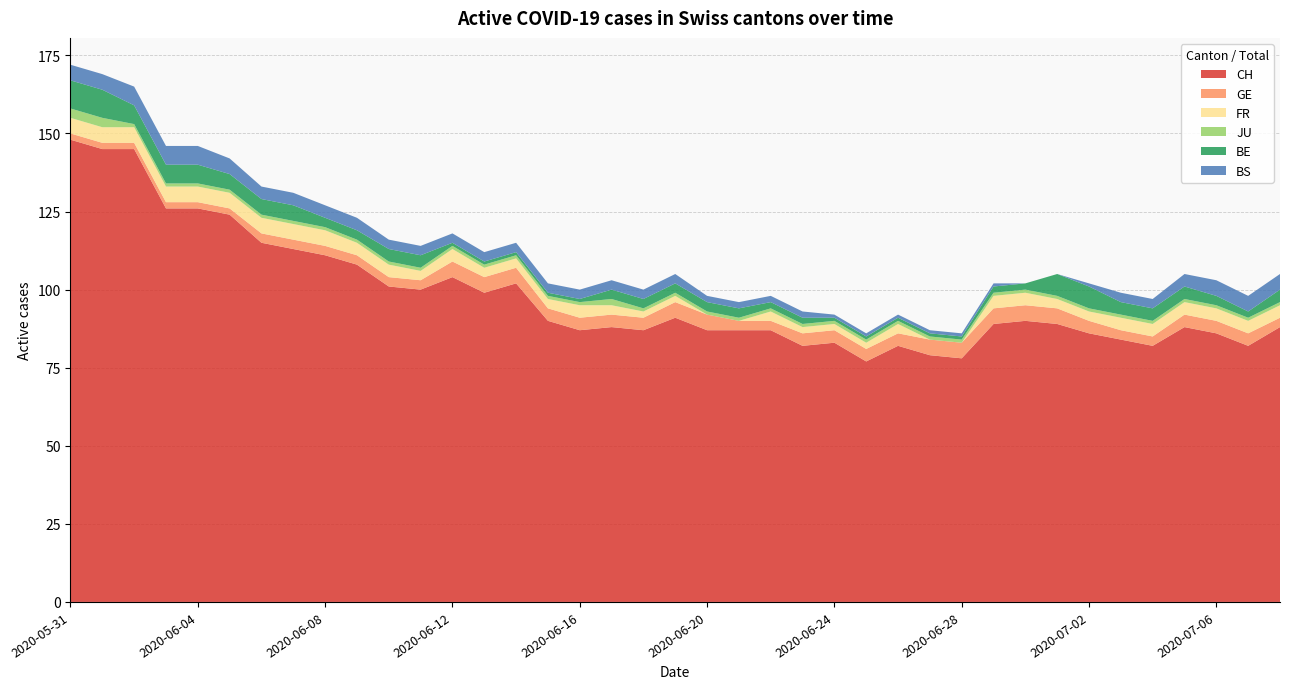

Reading left to right, transcribe all the data shown in this chart.

CH: 2020-05-31=148	2020-06-01=145	2020-06-02=145	2020-06-03=126	2020-06-04=126	2020-06-05=124	2020-06-06=115	2020-06-07=113	2020-06-08=111	2020-06-09=108	2020-06-10=101	2020-06-11=100	2020-06-12=104	2020-06-13=99	2020-06-14=102	2020-06-15=90	2020-06-16=87	2020-06-17=88	2020-06-18=87	2020-06-19=91	2020-06-20=87	2020-06-21=87	2020-06-22=87	2020-06-23=82	2020-06-24=83	2020-06-25=77	2020-06-26=82	2020-06-27=79	2020-06-28=78	2020-06-29=89	2020-06-30=90	2020-07-01=89	2020-07-02=86	2020-07-03=84	2020-07-04=82	2020-07-05=88	2020-07-06=86	2020-07-07=82	2020-07-08=88
GE: 2020-05-31=2	2020-06-01=2	2020-06-02=2	2020-06-03=2	2020-06-04=2	2020-06-05=2	2020-06-06=3	2020-06-07=3	2020-06-08=3	2020-06-09=3	2020-06-10=3	2020-06-11=3	2020-06-12=5	2020-06-13=5	2020-06-14=5	2020-06-15=4	2020-06-16=4	2020-06-17=4	2020-06-18=4	2020-06-19=5	2020-06-20=5	2020-06-21=3	2020-06-22=3	2020-06-23=4	2020-06-24=4	2020-06-25=4	2020-06-26=4	2020-06-27=5	2020-06-28=5	2020-06-29=5	2020-06-30=5	2020-07-01=5	2020-07-02=4	2020-07-03=3	2020-07-04=3	2020-07-05=4	2020-07-06=4	2020-07-07=4	2020-07-08=3
FR: 2020-05-31=5	2020-06-01=5	2020-06-02=5	2020-06-03=5	2020-06-04=5	2020-06-05=5	2020-06-06=5	2020-06-07=5	2020-06-08=5	2020-06-09=4	2020-06-10=4	2020-06-11=3	2020-06-12=4	2020-06-13=3	2020-06-14=3	2020-06-15=3	2020-06-16=4	2020-06-17=3	2020-06-18=2	2020-06-19=2	2020-06-20=0	2020-06-21=0	2020-06-22=3	2020-06-23=2	2020-06-24=2	2020-06-25=2	2020-06-26=3	2020-06-27=0	2020-06-28=0	2020-06-29=4	2020-06-30=4	2020-07-01=3	2020-07-02=3	2020-07-03=4	2020-07-04=4	2020-07-05=4	2020-07-06=4	2020-07-07=4	2020-07-08=4
JU: 2020-05-31=3	2020-06-01=3	2020-06-02=1	2020-06-03=1	2020-06-04=1	2020-06-05=1	2020-06-06=1	2020-06-07=1	2020-06-08=1	2020-06-09=1	2020-06-10=1	2020-06-11=1	2020-06-12=1	2020-06-13=1	2020-06-14=1	2020-06-15=1	2020-06-16=1	2020-06-17=2	2020-06-18=1	2020-06-19=1	2020-06-20=1	2020-06-21=1	2020-06-22=1	2020-06-23=1	2020-06-24=1	2020-06-25=1	2020-06-26=1	2020-06-27=1	2020-06-28=1	2020-06-29=1	2020-06-30=1	2020-07-01=1	2020-07-02=1	2020-07-03=1	2020-07-04=1	2020-07-05=1	2020-07-06=1	2020-07-07=1	2020-07-08=1
BE: 2020-05-31=9	2020-06-01=9	2020-06-02=6	2020-06-03=6	2020-06-04=6	2020-06-05=5	2020-06-06=5	2020-06-07=5	2020-06-08=3	2020-06-09=3	2020-06-10=4	2020-06-11=4	2020-06-12=1	2020-06-13=1	2020-06-14=1	2020-06-15=1	2020-06-16=1	2020-06-17=3	2020-06-18=3	2020-06-19=3	2020-06-20=3	2020-06-21=3	2020-06-22=2	2020-06-23=2	2020-06-24=1	2020-06-25=1	2020-06-26=1	2020-06-27=1	2020-06-28=1	2020-06-29=2	2020-06-30=2	2020-07-01=7	2020-07-02=7	2020-07-03=4	2020-07-04=4	2020-07-05=4	2020-07-06=3	2020-07-07=2	2020-07-08=4
BS: 2020-05-31=5	2020-06-01=5	2020-06-02=6	2020-06-03=6	2020-06-04=6	2020-06-05=5	2020-06-06=4	2020-06-07=4	2020-06-08=4	2020-06-09=4	2020-06-10=3	2020-06-11=3	2020-06-12=3	2020-06-13=3	2020-06-14=3	2020-06-15=3	2020-06-16=3	2020-06-17=3	2020-06-18=3	2020-06-19=3	2020-06-20=2	2020-06-21=2	2020-06-22=2	2020-06-23=2	2020-06-24=1	2020-06-25=1	2020-06-26=1	2020-06-27=1	2020-06-28=1	2020-06-29=1	2020-06-30=0	2020-07-01=0	2020-07-02=1	2020-07-03=3	2020-07-04=3	2020-07-05=4	2020-07-06=5	2020-07-07=5	2020-07-08=5